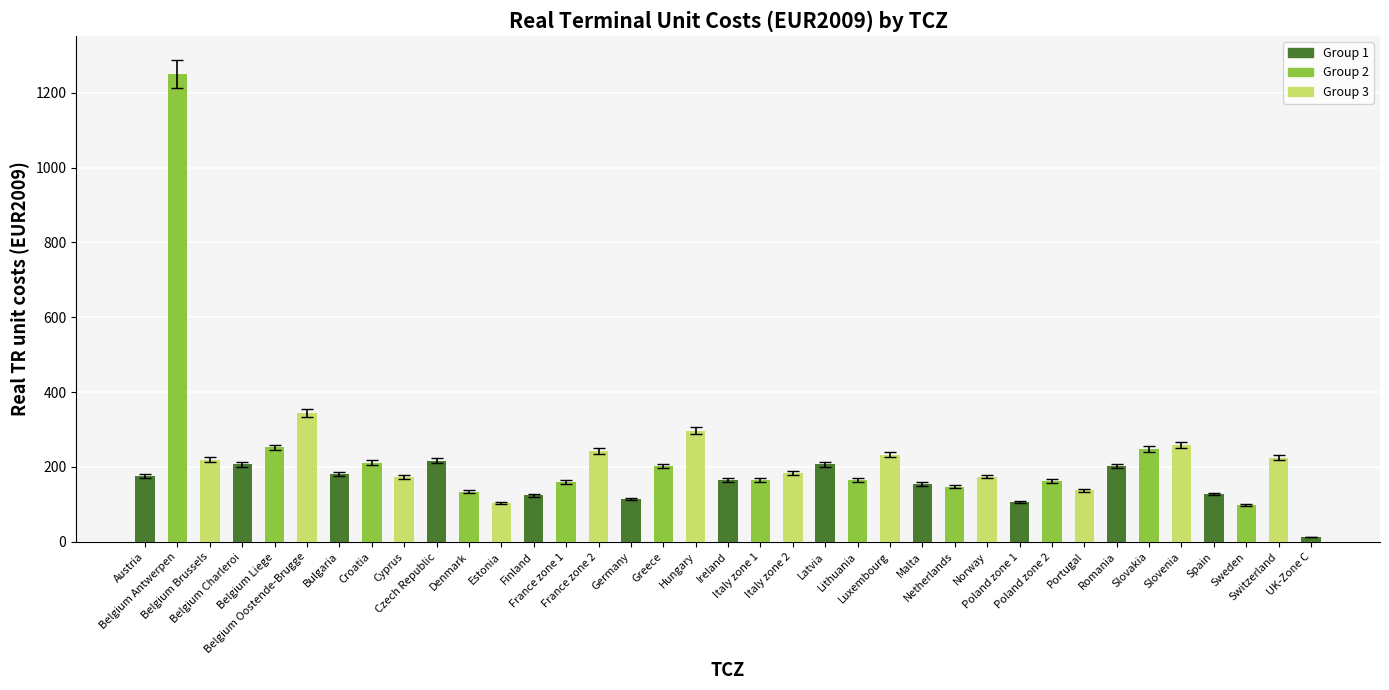

What is the maximum value shown in the chart?

1250.5